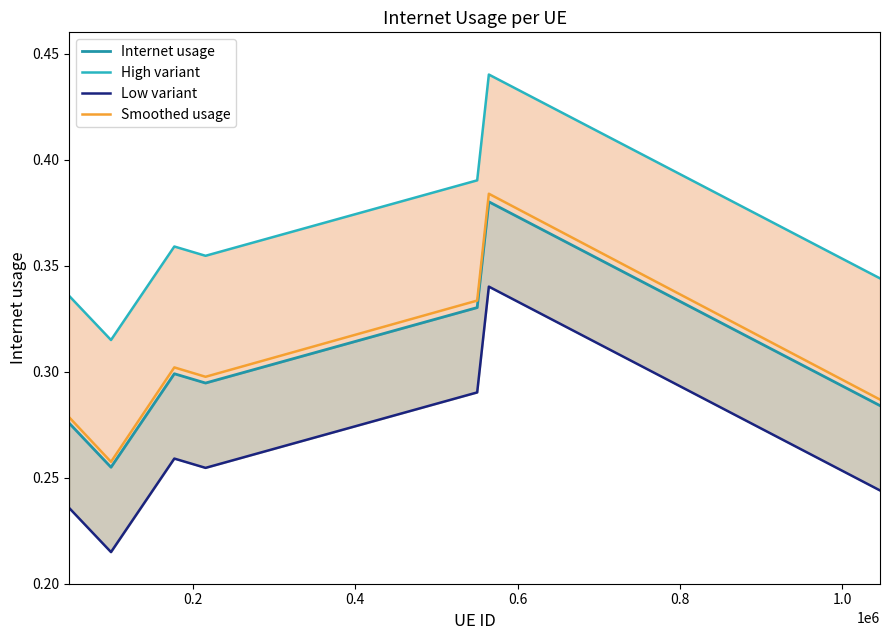

Rank the series by their maximum value, from lowest to highest.

Low variant, Internet usage, Smoothed usage, High variant